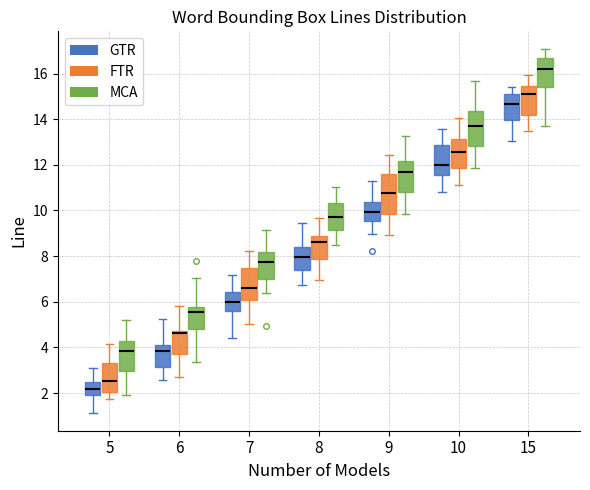

Which box has the lowest median line?

5 (GTR)